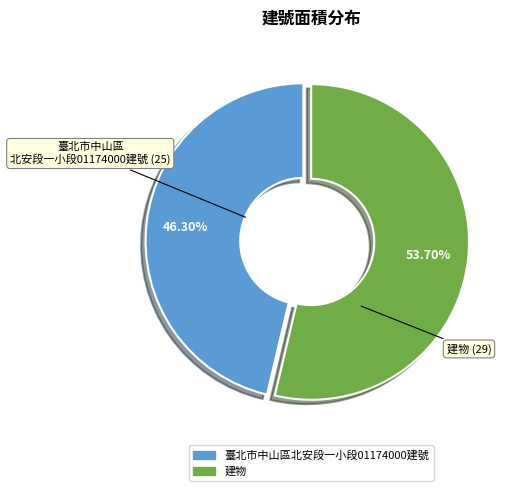

What percentage do 建物 and 臺北市中山區北安段一小段01174000建號 together represent?

100.0%